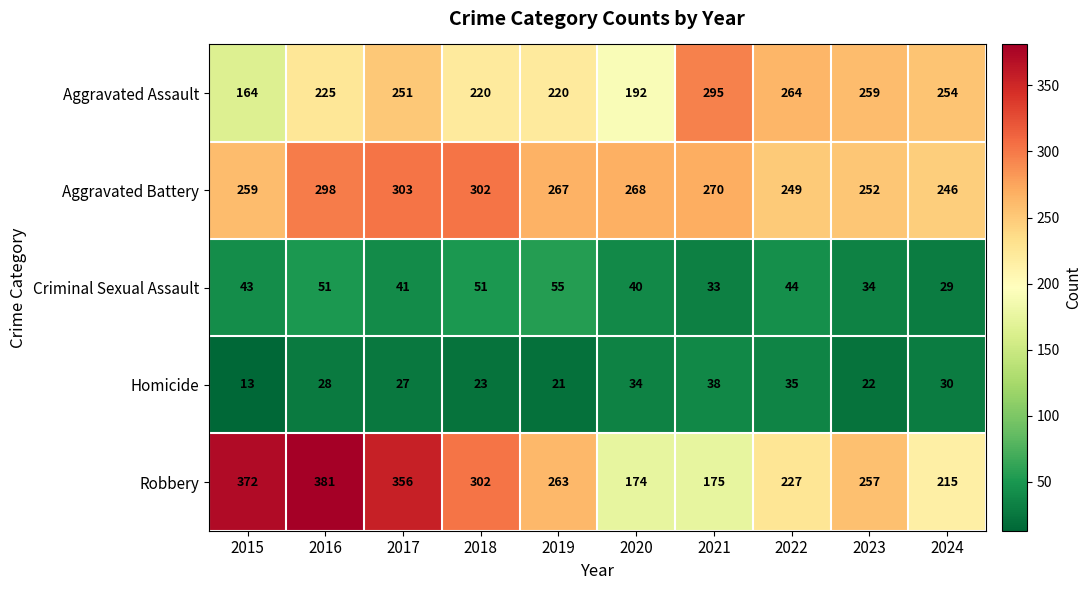

At how many categories does at least one series exceed 163?

10